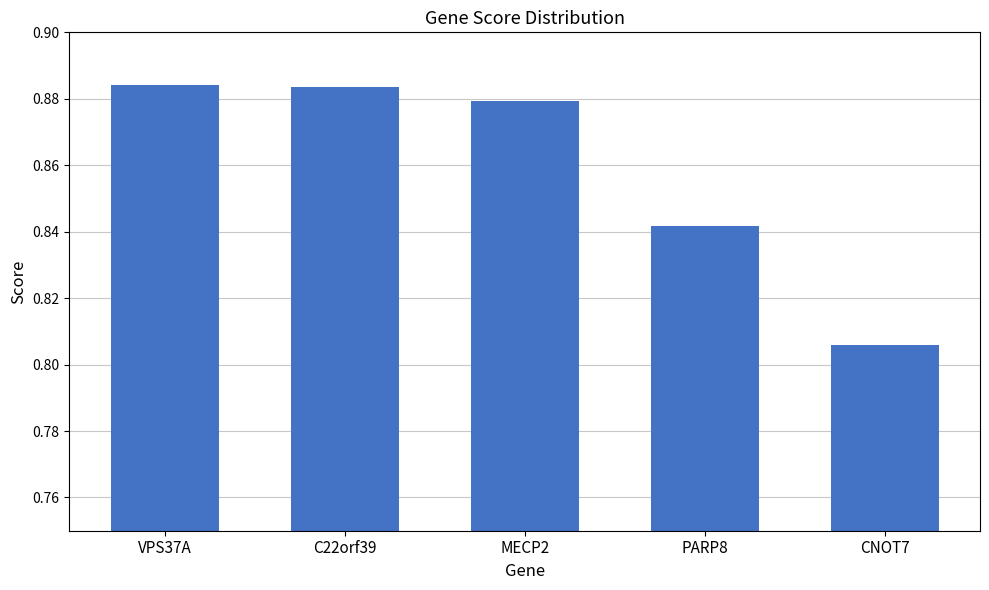

Which has a higher value, CNOT7 or C22orf39?

C22orf39